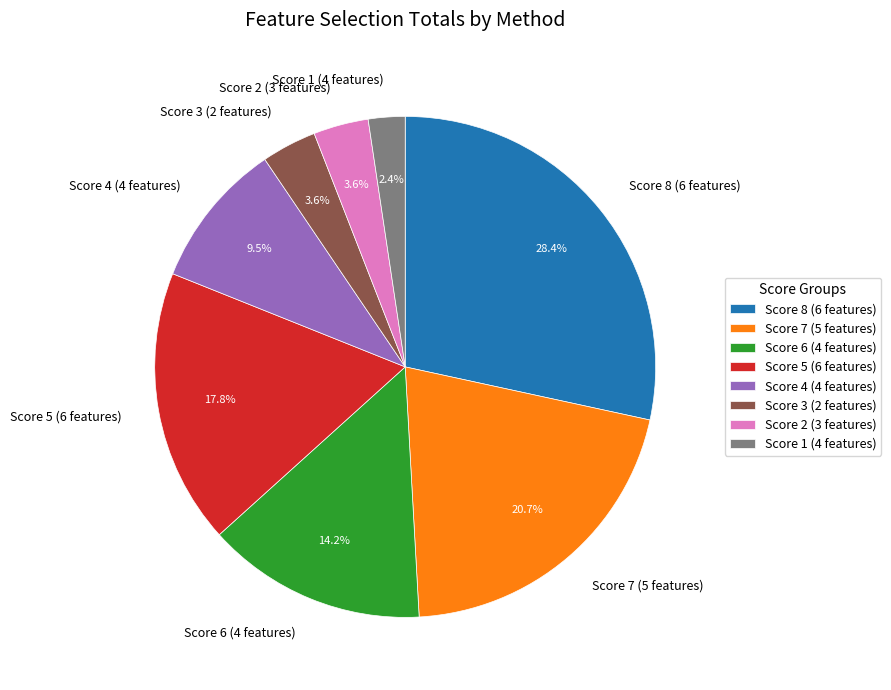

Which category has the smallest portion of the pie?

Score 1 (4 features)